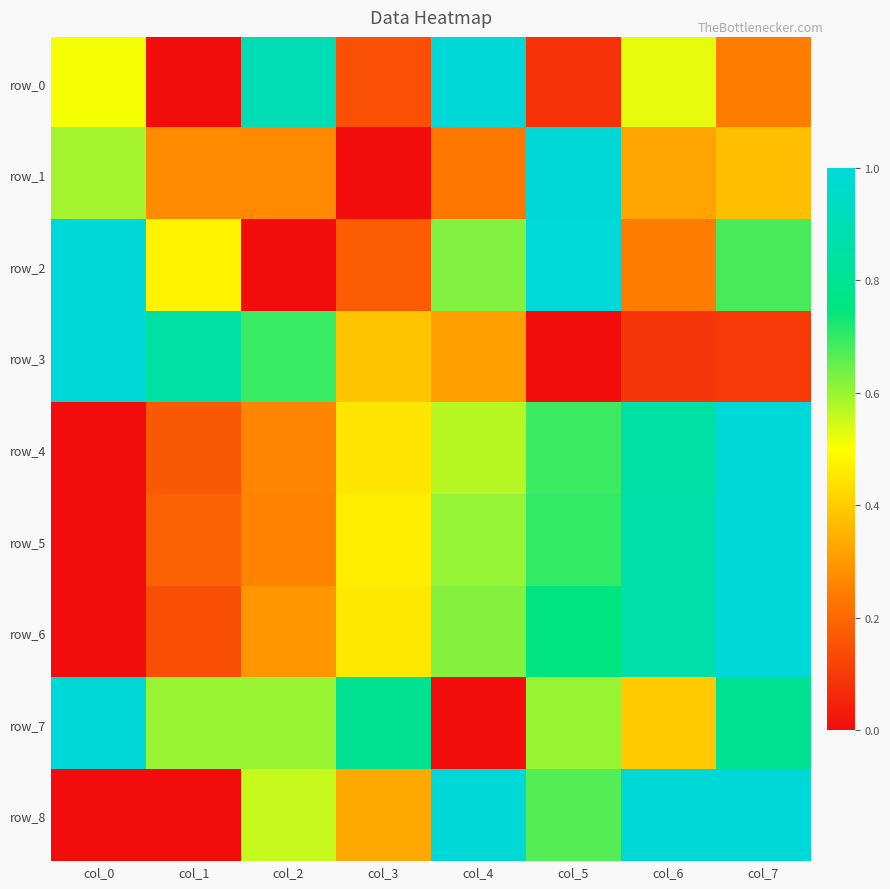

Count the number of data series in this chart.

9